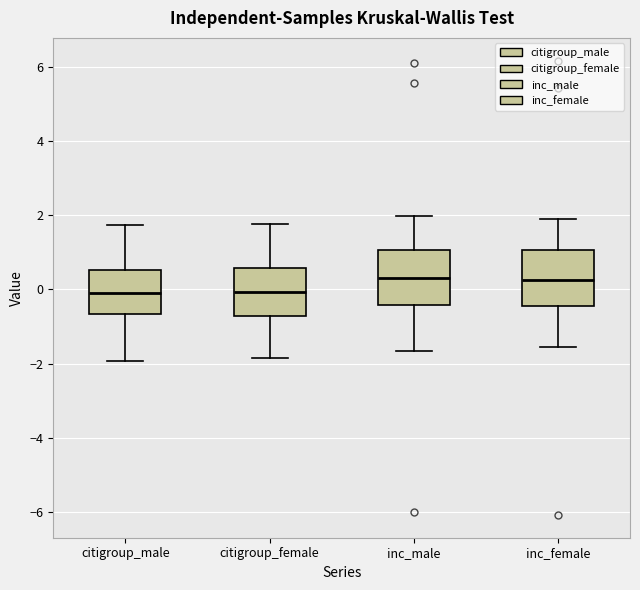

Reading left to right, transcribe this box plot: for each box, give where its median line is, the range the box spans, and where its two whiskers end, as read against the y-axis. The values are not printed on the chart, so give them approximately, as read against the axis.

citigroup_male: median -0.2, box -0.6 to 0.6, whiskers -2.0 to 1.8
citigroup_female: median 0.0, box -0.8 to 0.6, whiskers -1.8 to 1.8
inc_male: median 0.2, box -0.4 to 1.0, whiskers -1.6 to 2.0
inc_female: median 0.2, box -0.4 to 1.0, whiskers -1.6 to 1.8